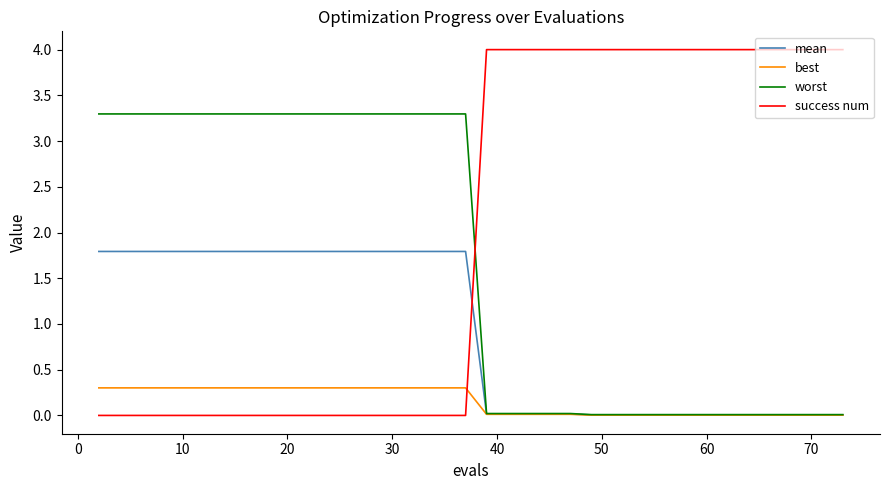

List the series in order of their peak value, highest first.

success num, worst, mean, best